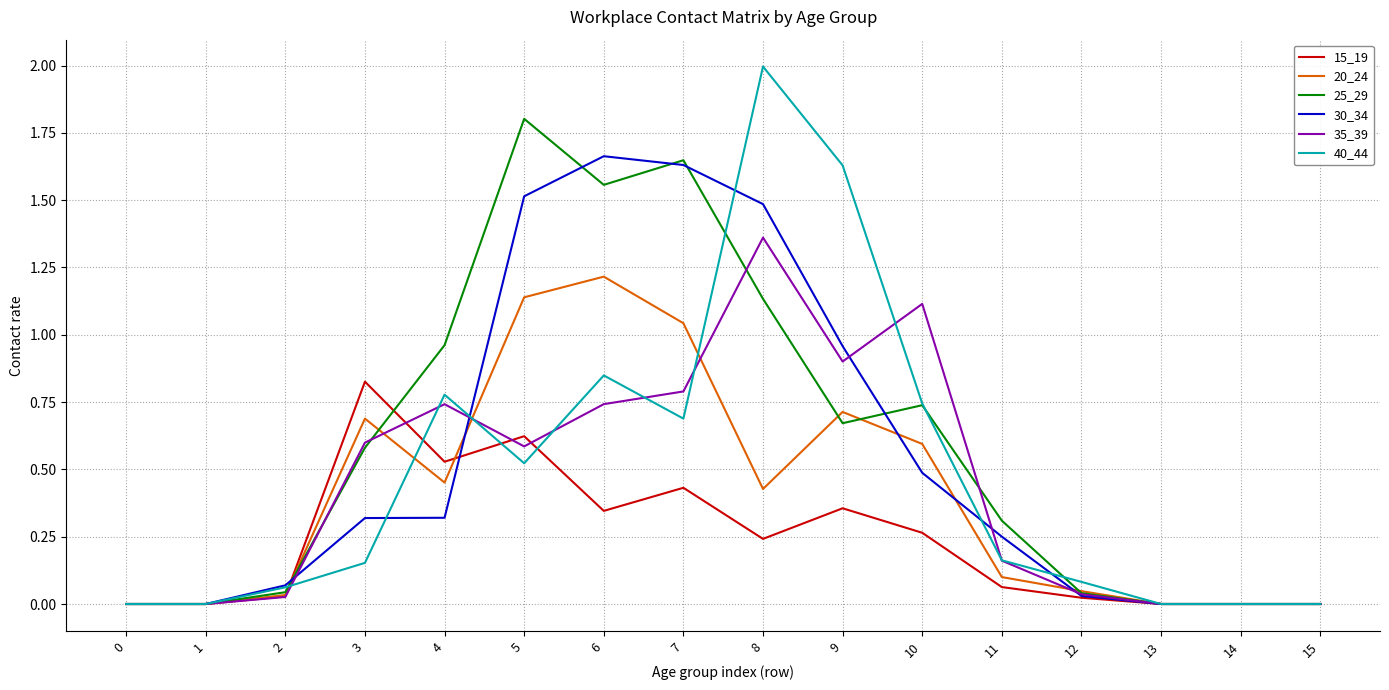

How many series are shown in this chart?

6